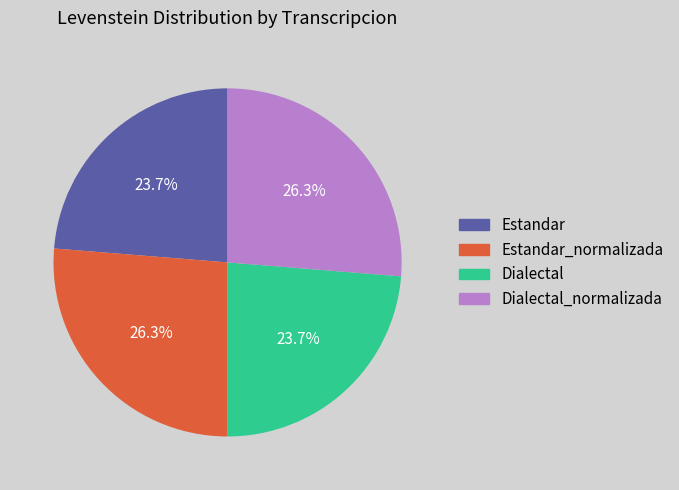

How many slices are in this pie chart?

4